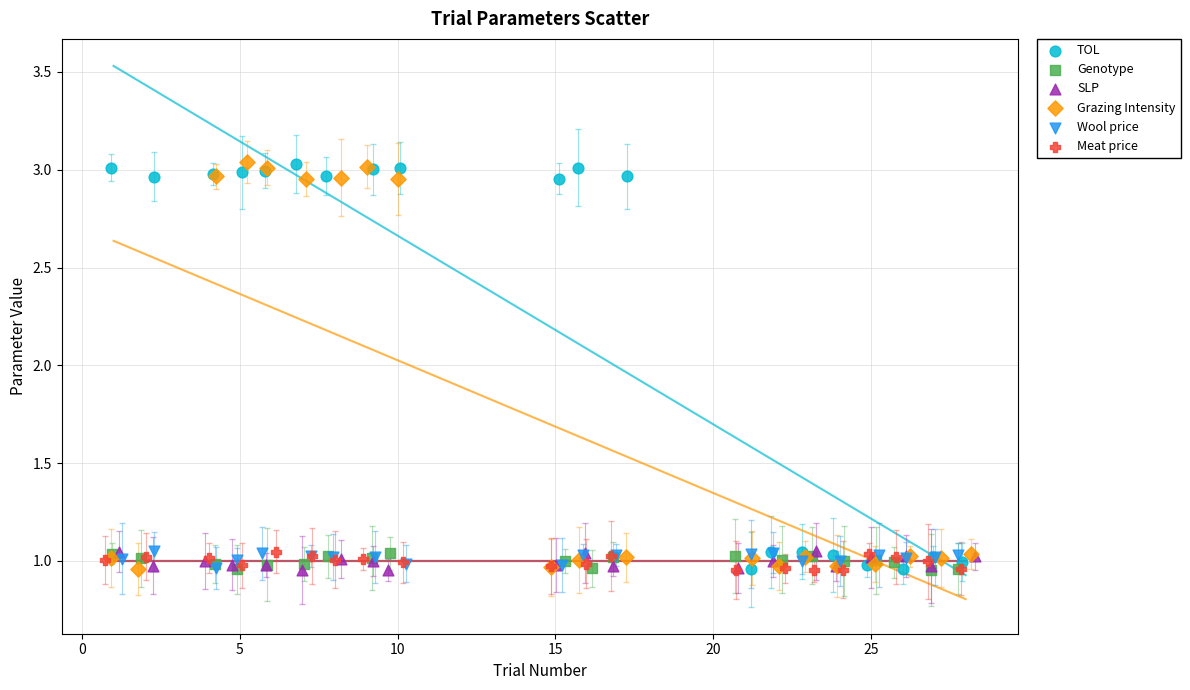

What are all the series names shown in the legend?

TOL, Genotype, SLP, Grazing Intensity, Wool price, Meat price